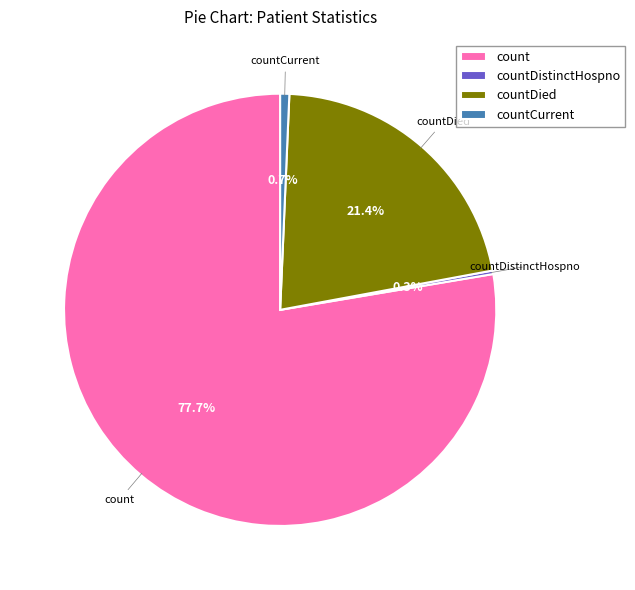

Which slice is the largest?

count